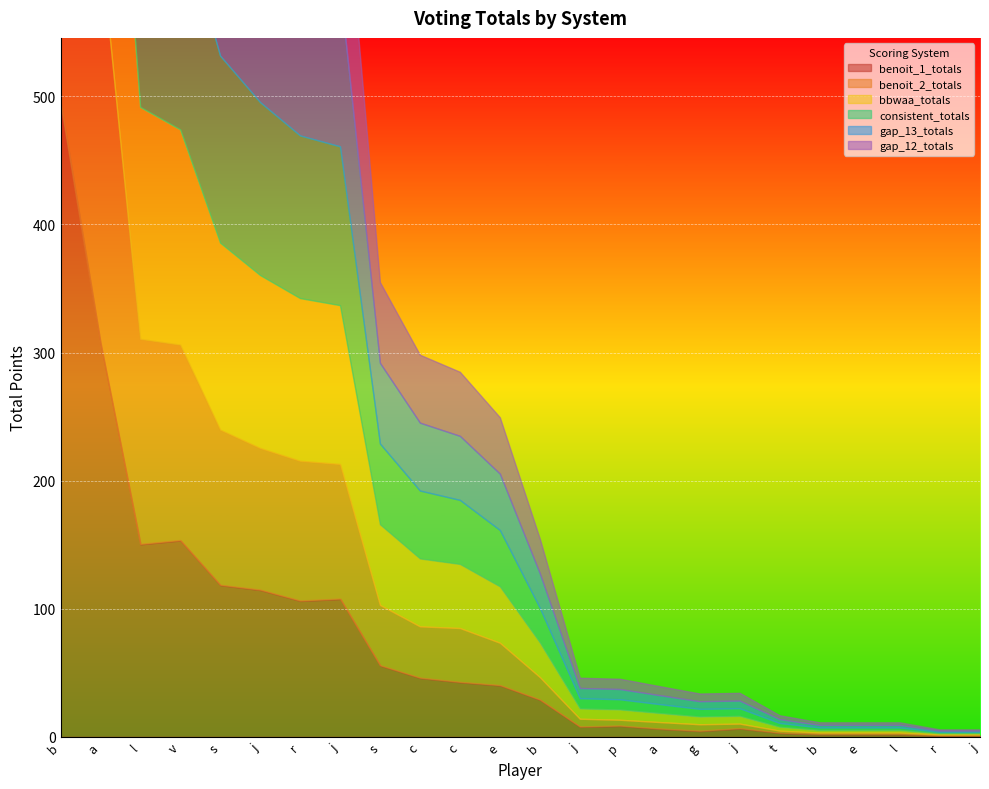

Read the benoit_2_totals value at l.

160.0